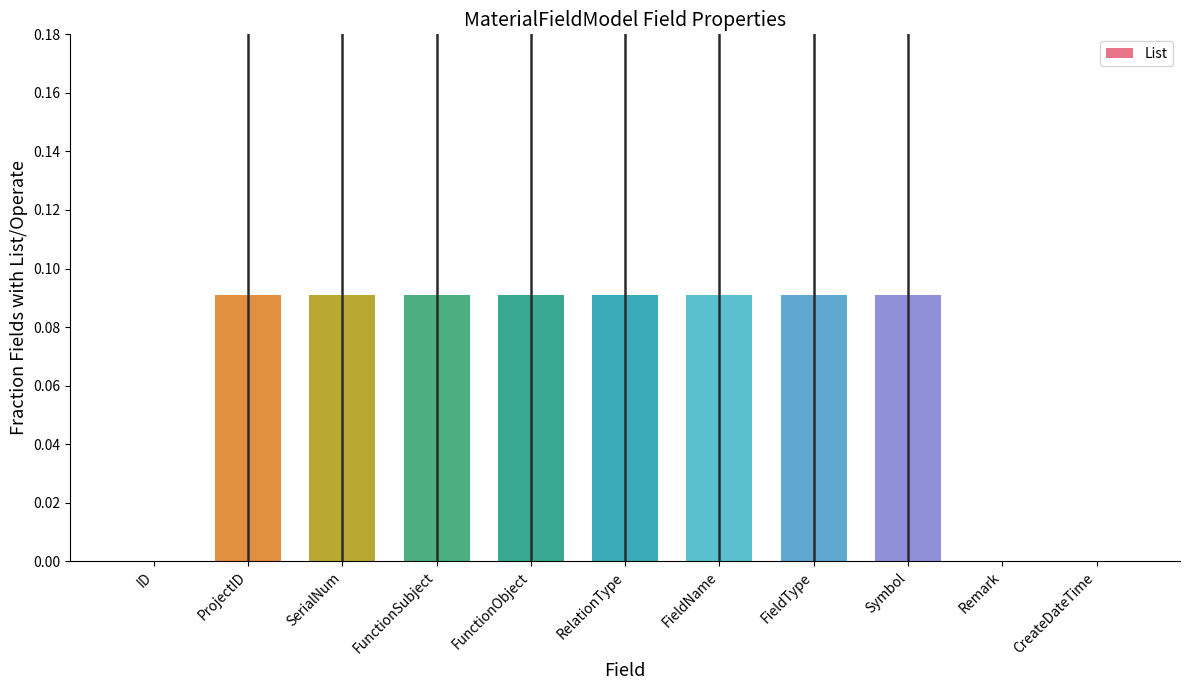

Which has a higher value, FunctionObject or ID?

FunctionObject